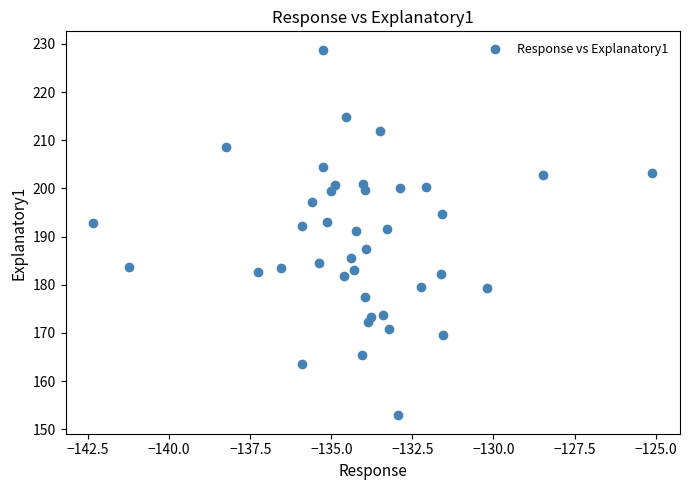

What is the range of Y values (max minus min)?

76.0